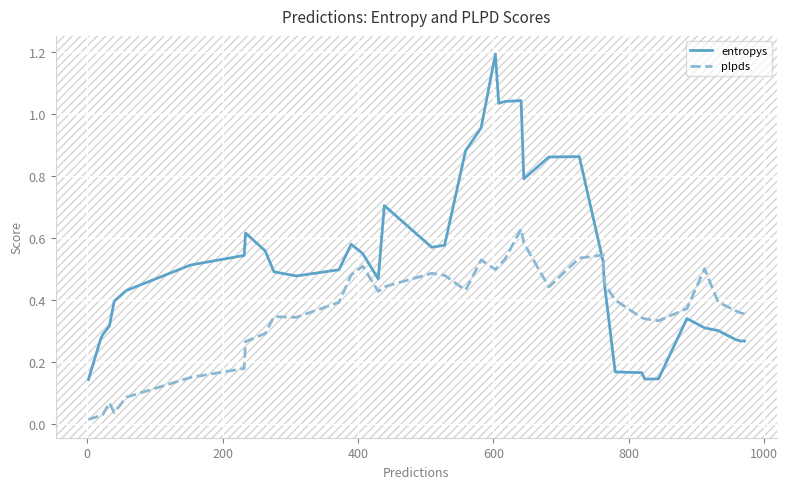

Rank the series by their average value, from lowest to highest.

plpds, entropys